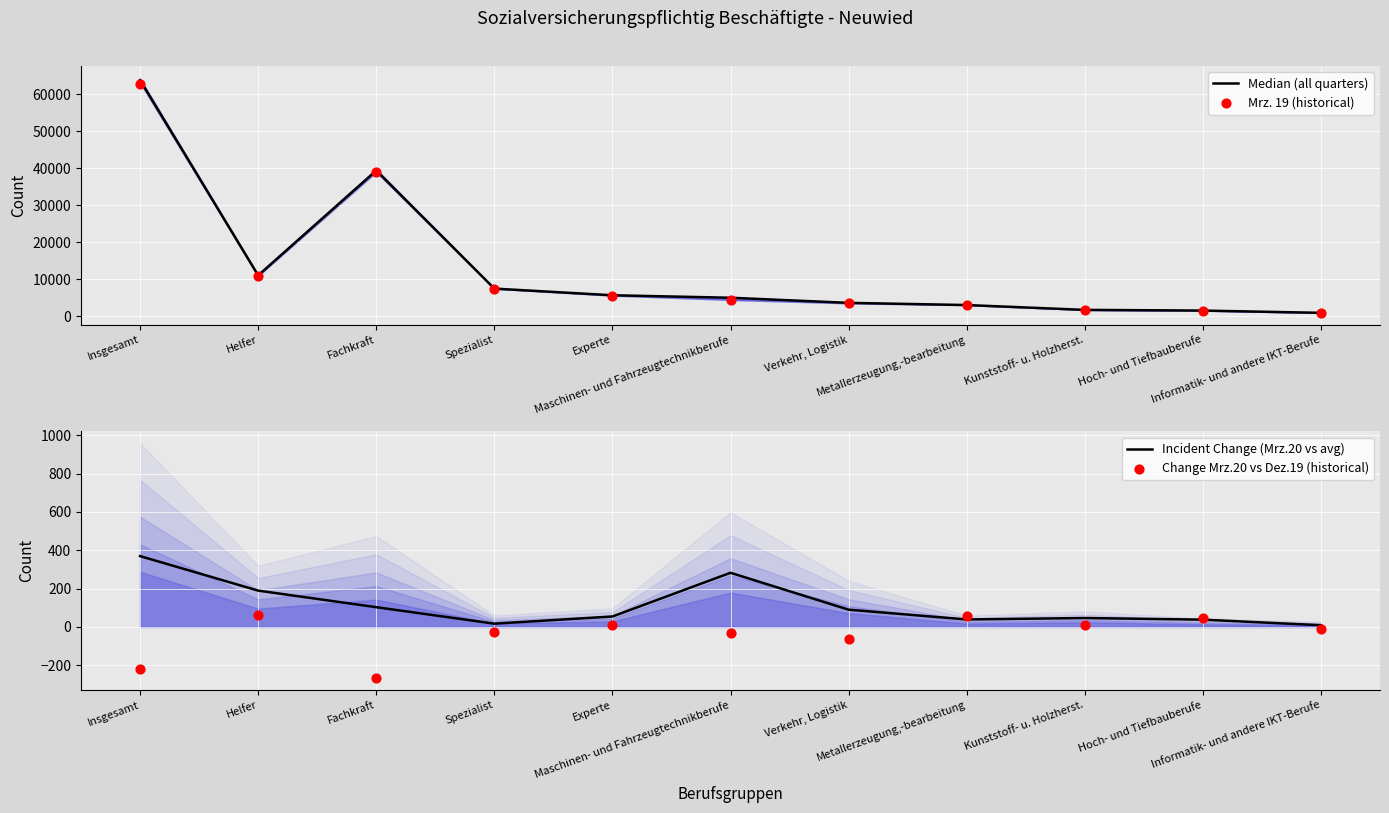

At how many categories does at least one series exceed 23951?

2